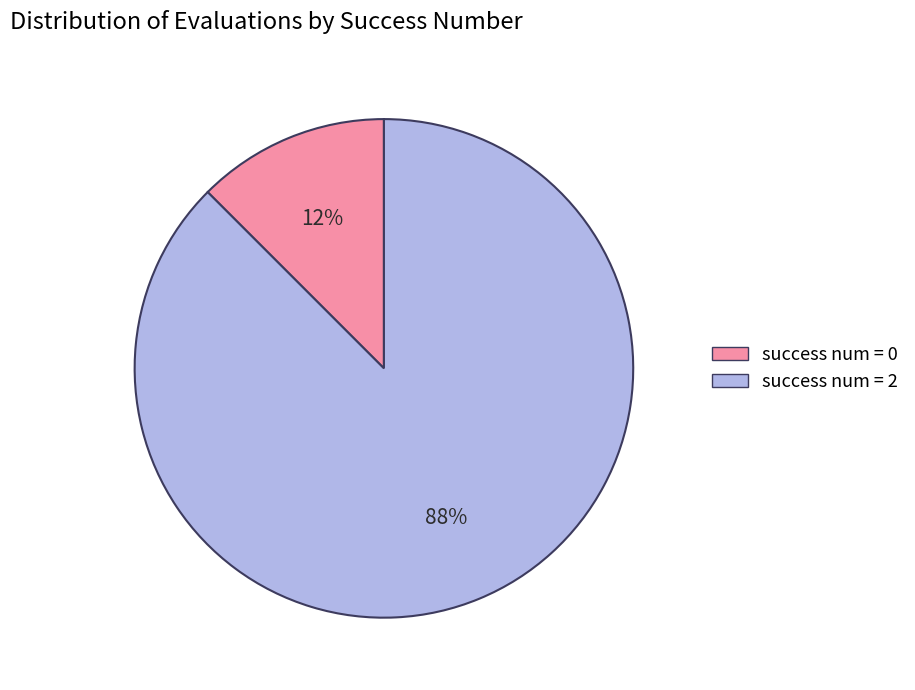

Does any single category account for the majority?

Yes